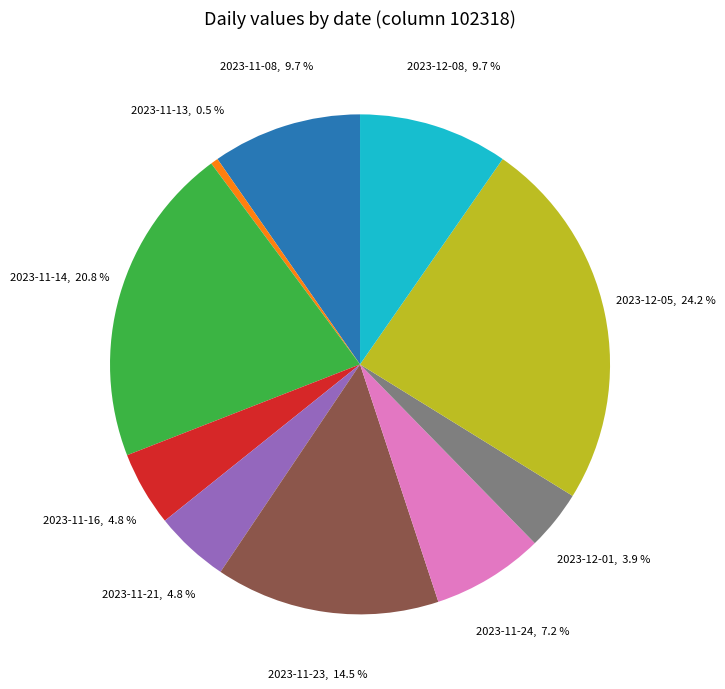

Which category has the smallest portion of the pie?

2023-11-13